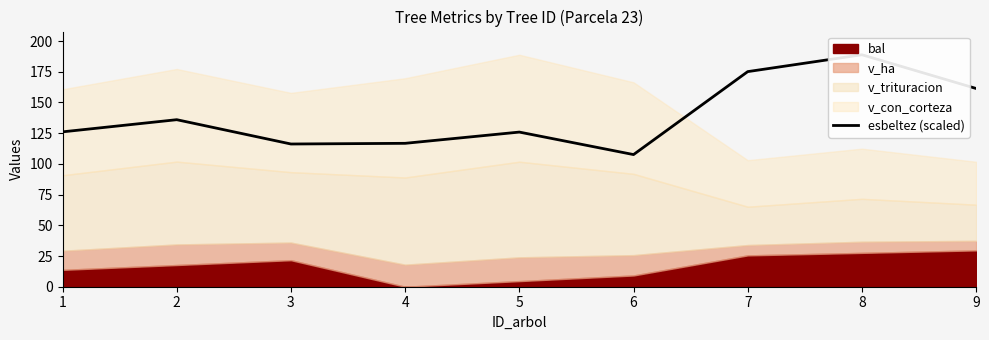

The value at 3 is 168.8. True or false?

False